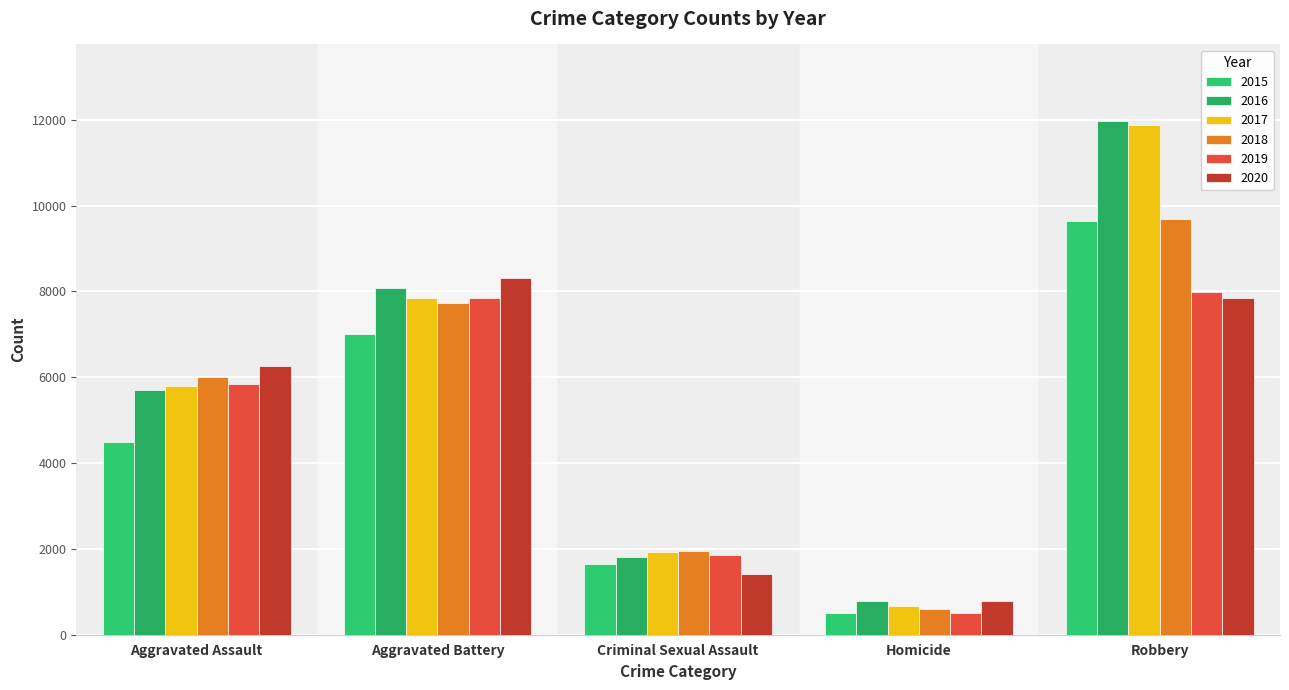

Rank the categories by 2018 value from highest to lowest.

Robbery, Aggravated Battery, Aggravated Assault, Criminal Sexual Assault, Homicide